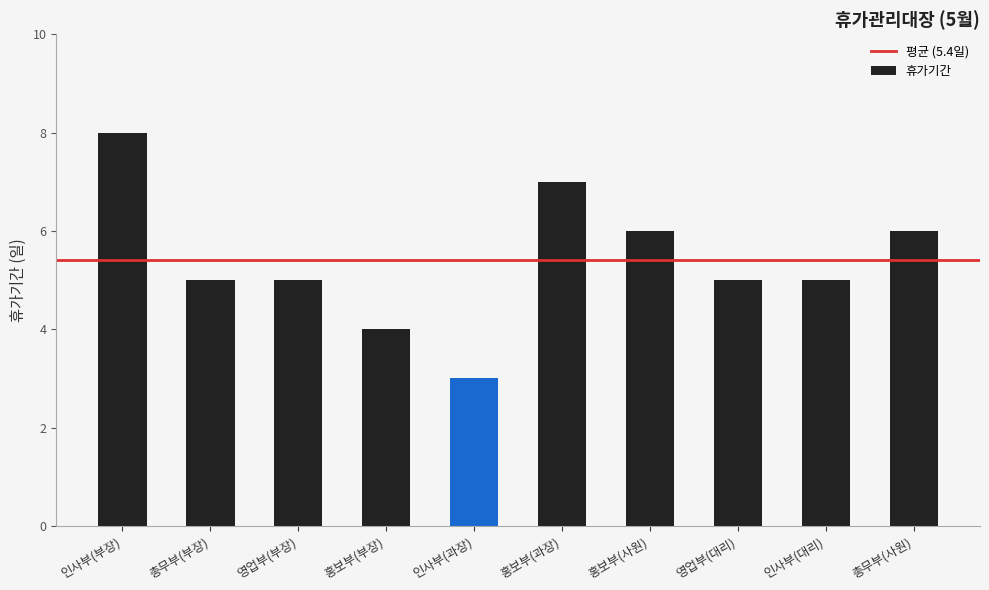

At which label does the data first exceed 5?

인사부(부장)